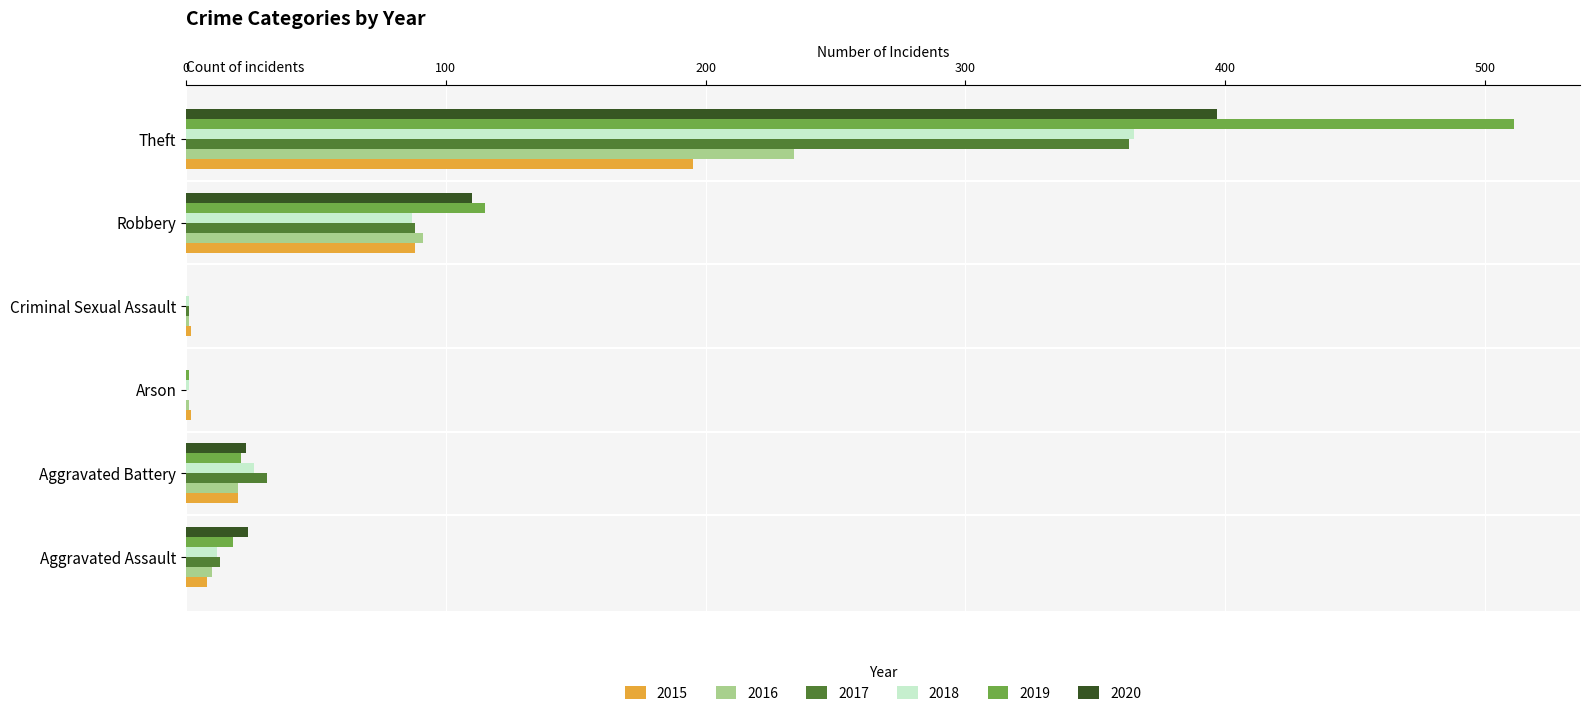

What is the sum of all 2018 values?

492